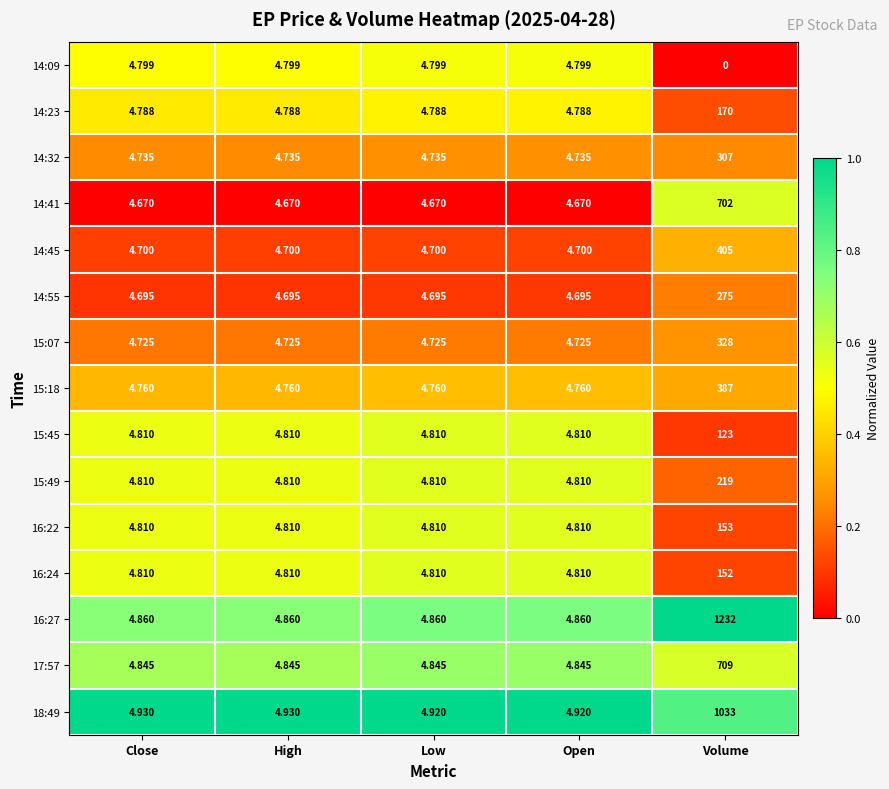

Is the value of 16:27 at Volume greater than the value of 14:41 at Close?

Yes